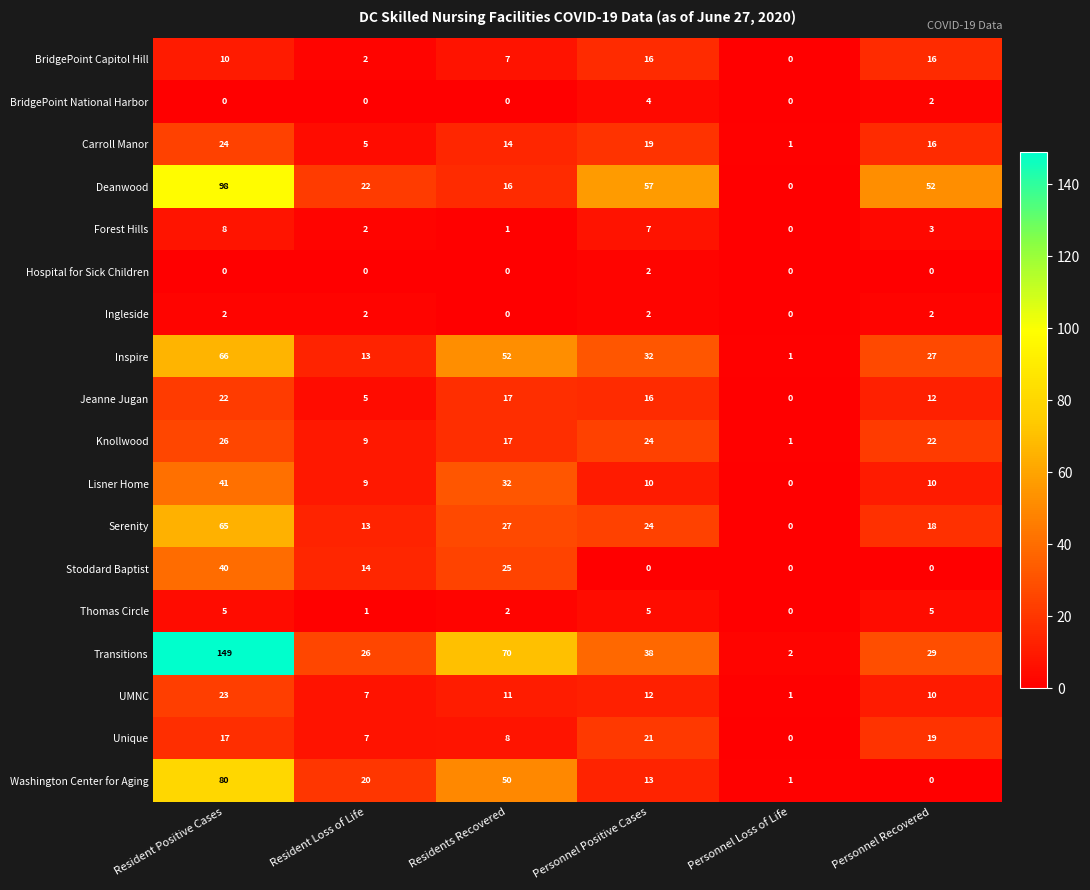

What is the total value across all series at Personnel Loss of Life?

7